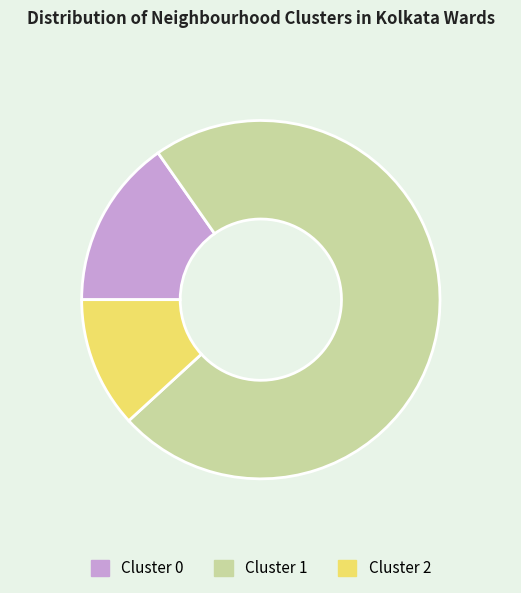

Do Cluster 1 and Cluster 0 together represent more than half of the pie?

Yes